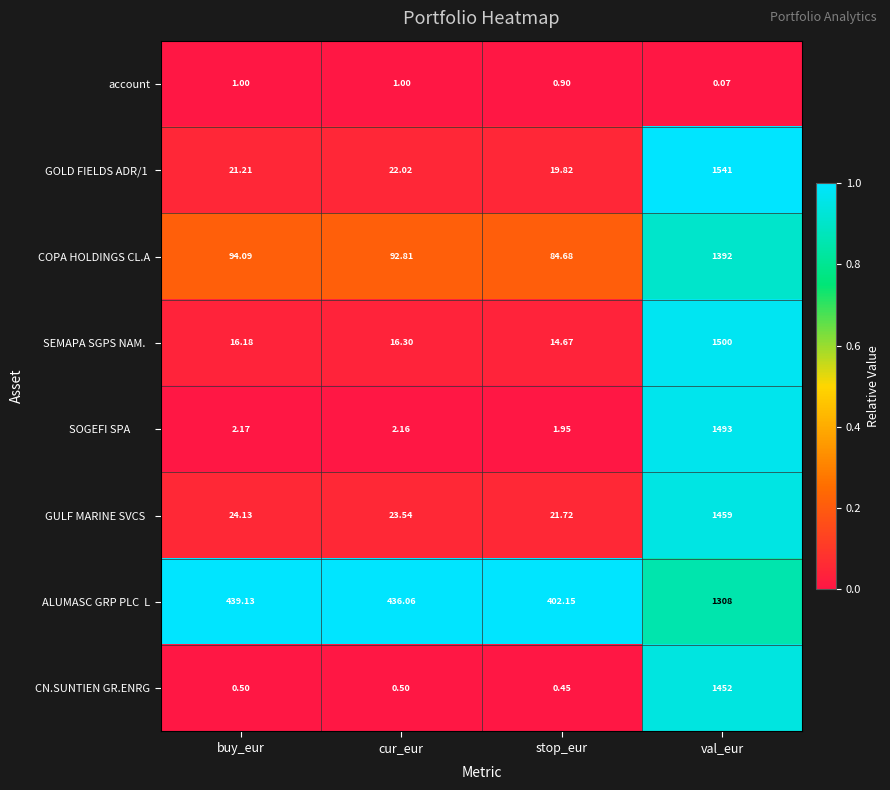

At which category is the sum across all series the highest?

val_eur